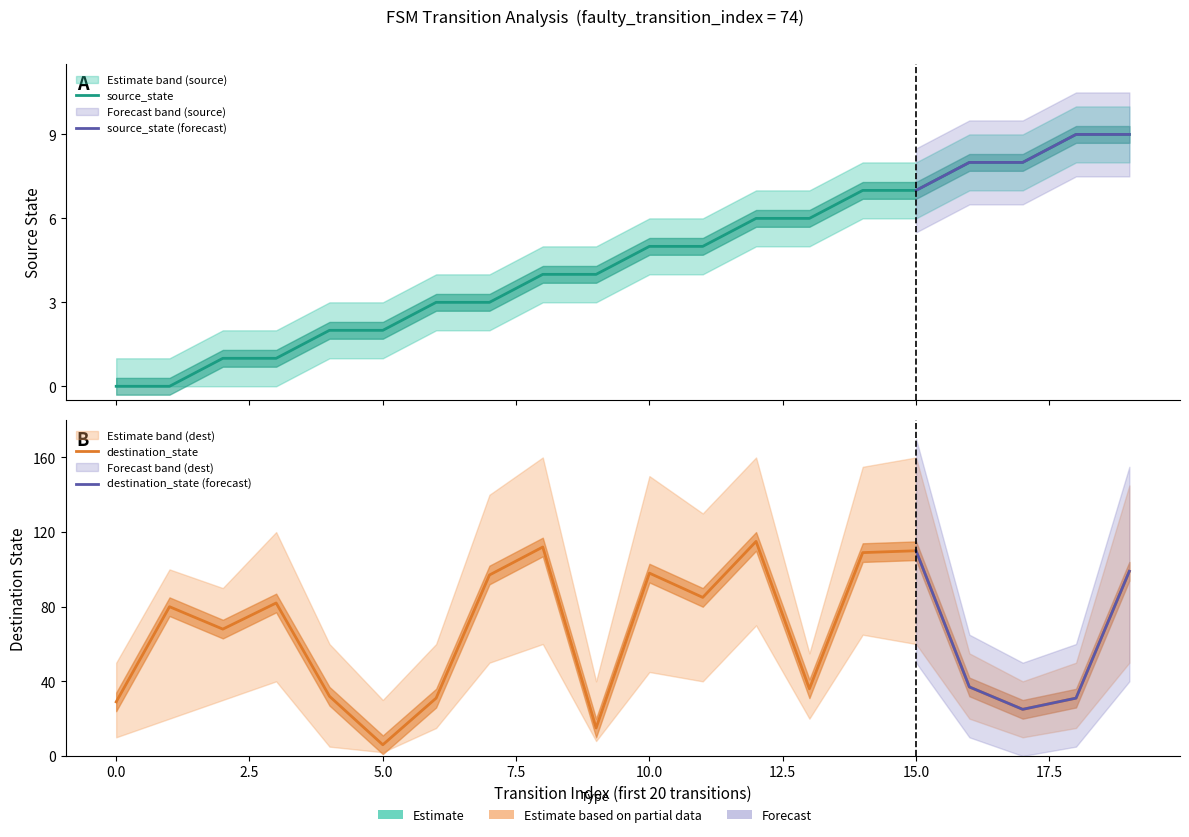

Which category has the lowest value in the destination_state series?

5